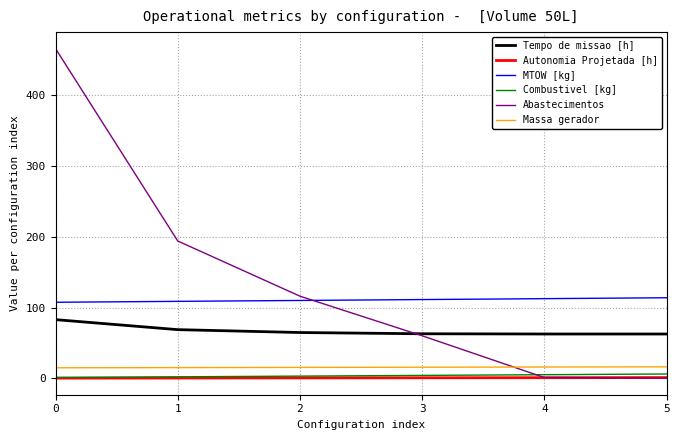

What is the highest value of the Abastecimentos series?

466.0